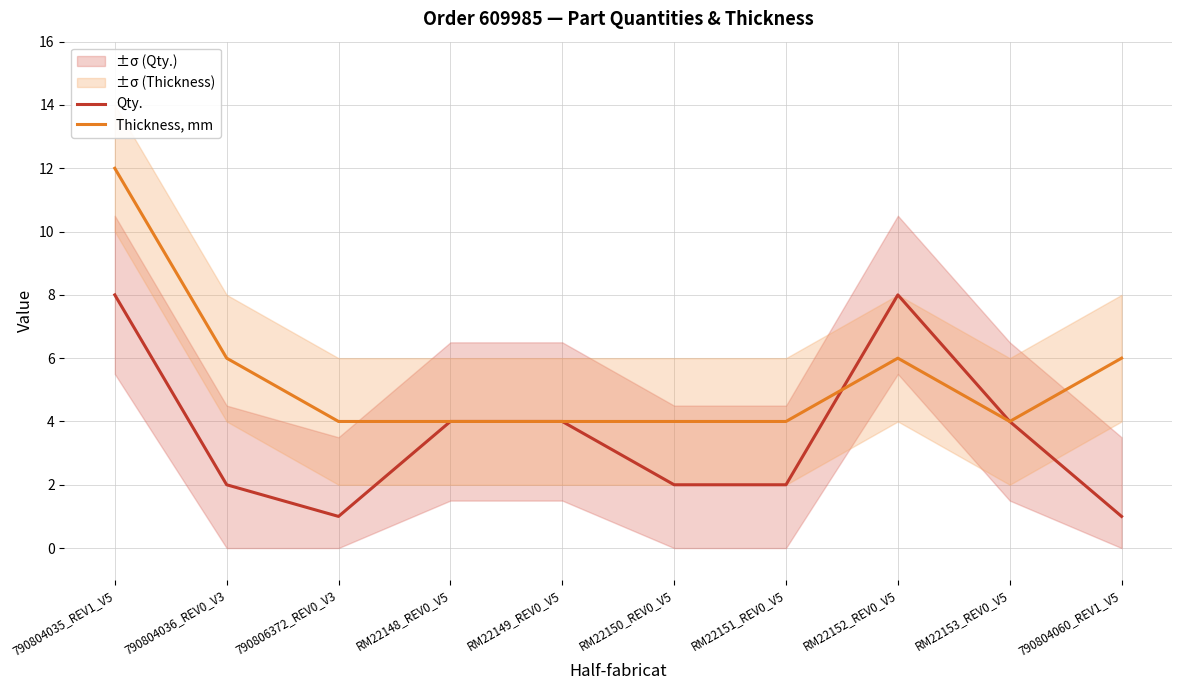

Reading left to right, list all the values displayed in this chart.

Qty.: 8	2	1	4	4	2	2	8	4	1
Thickness, mm: 12	6	4	4	4	4	4	6	4	6